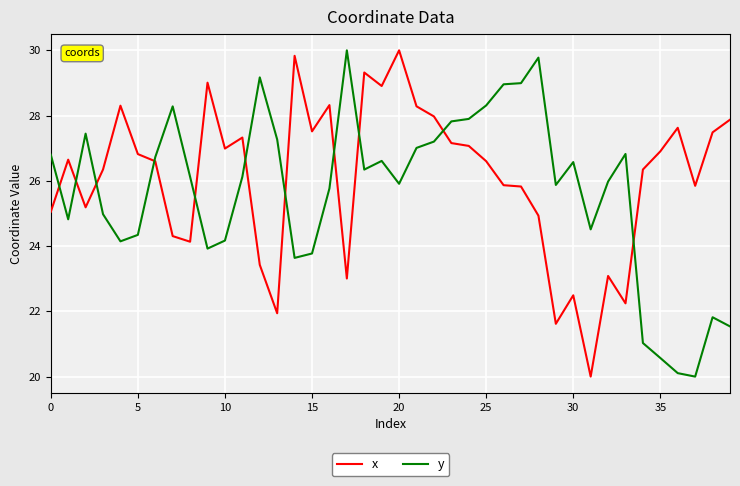

True or false: x and y intersect in this chart.

True